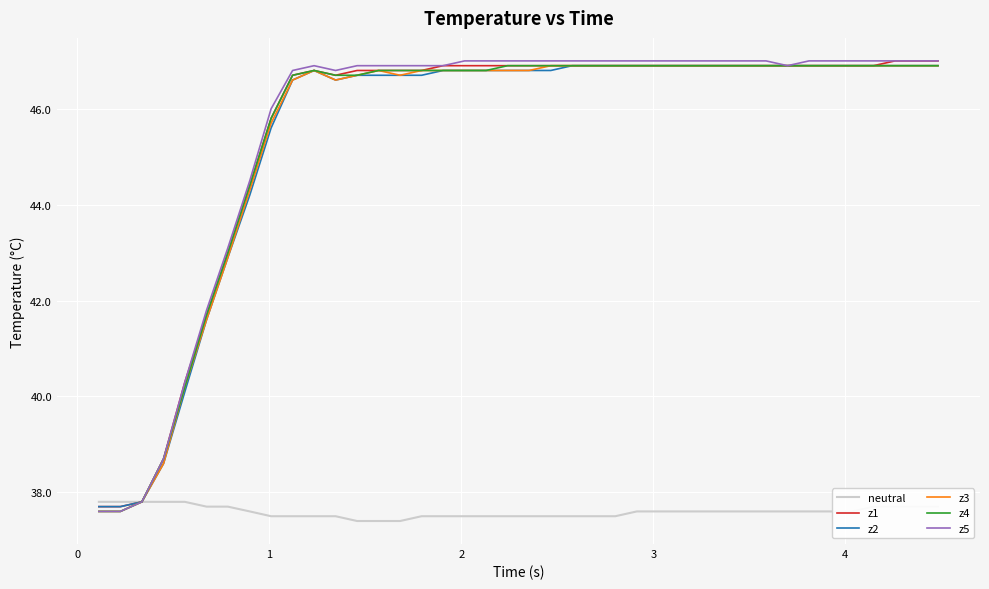

What is the minimum value shown in the chart?

37.4